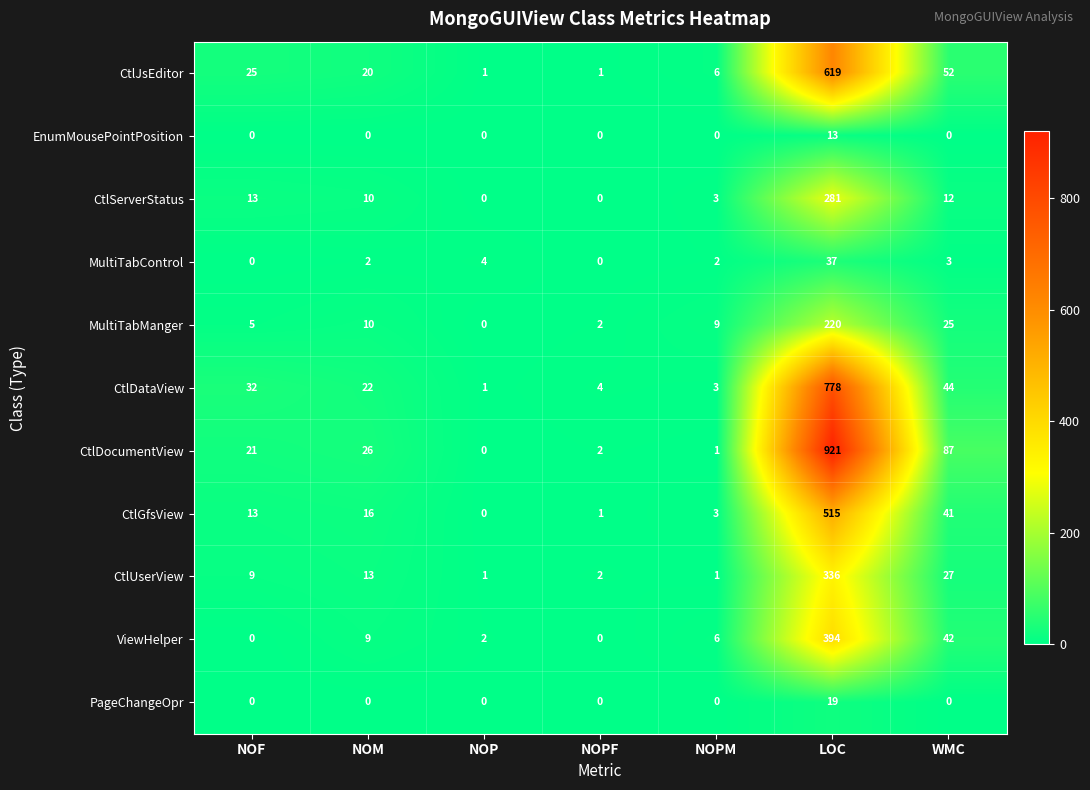

At which category is the sum across all series the highest?

LOC